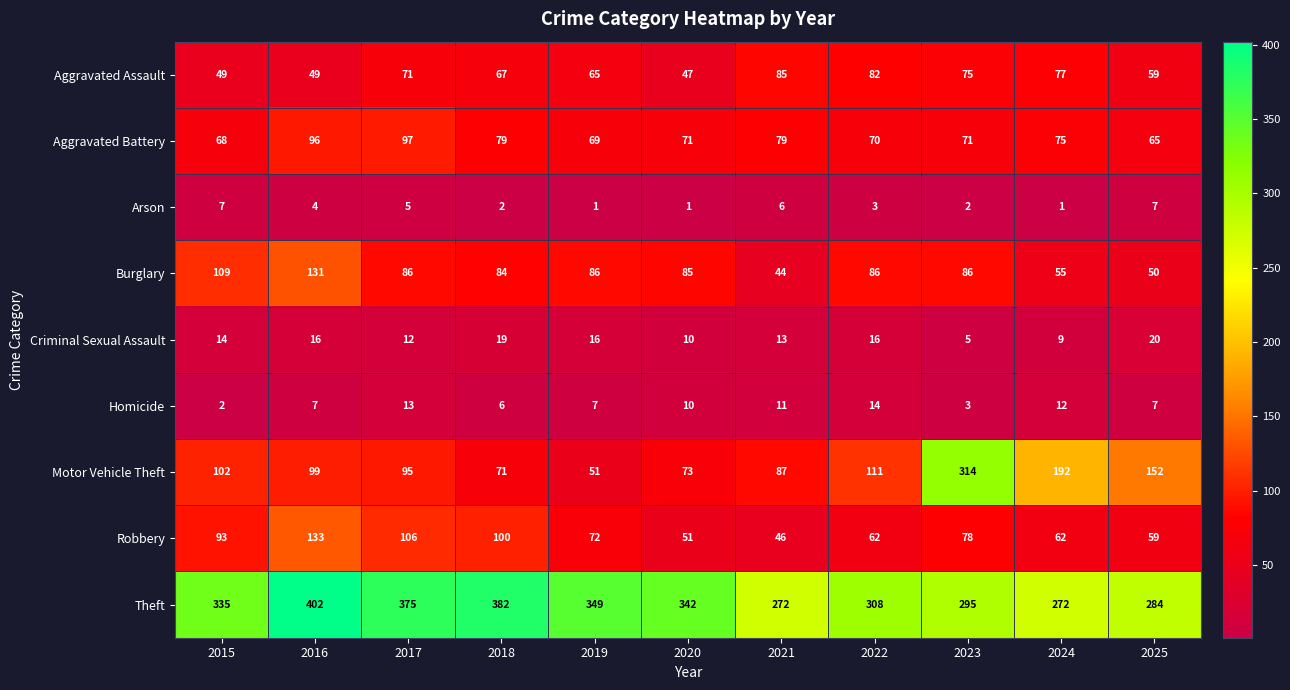

At which category is the sum across all series the highest?

2016